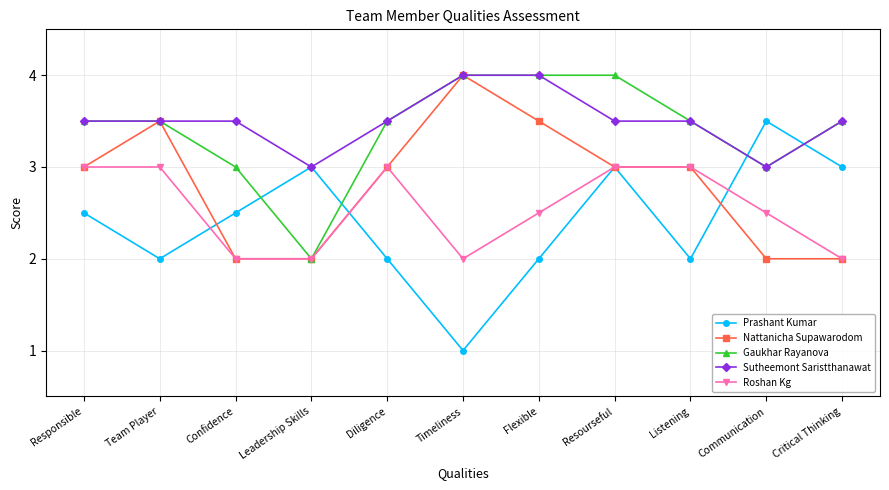

At which category is the sum across all series the highest?

Resourseful